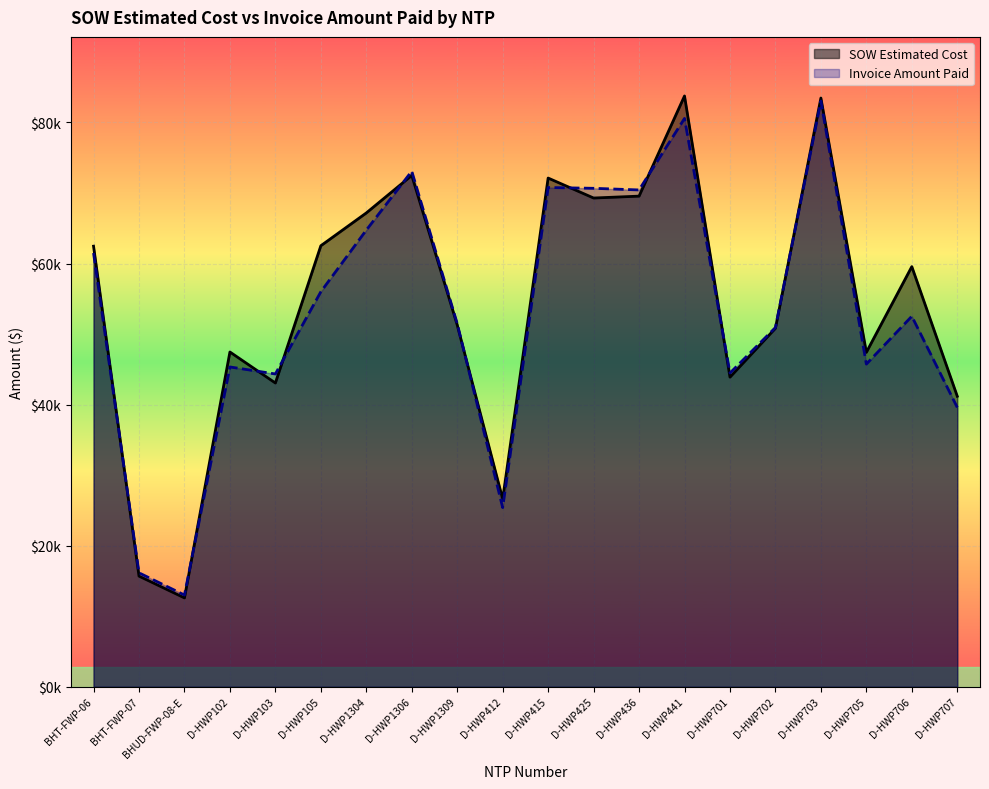

The value of SOW Estimated Cost at BHT-FWP-06 is 110463.7. True or false?

False